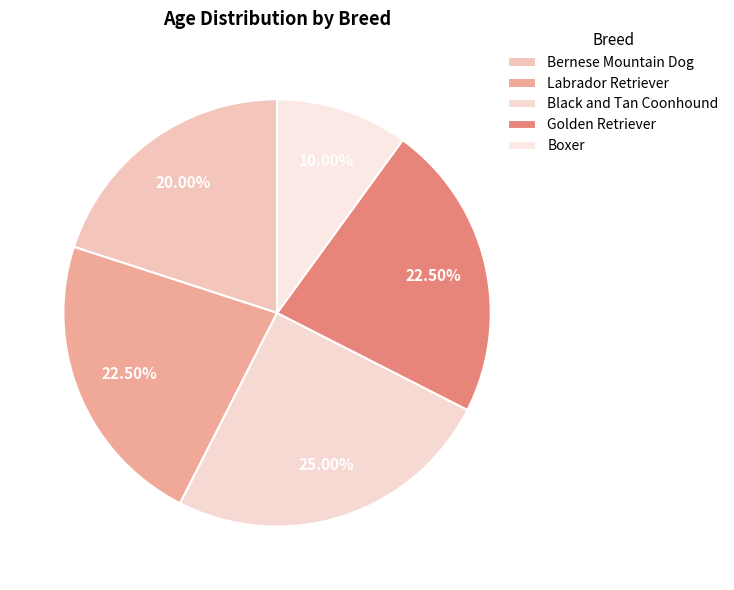

True or false: Golden Retriever accounts for 29% of the total.

False